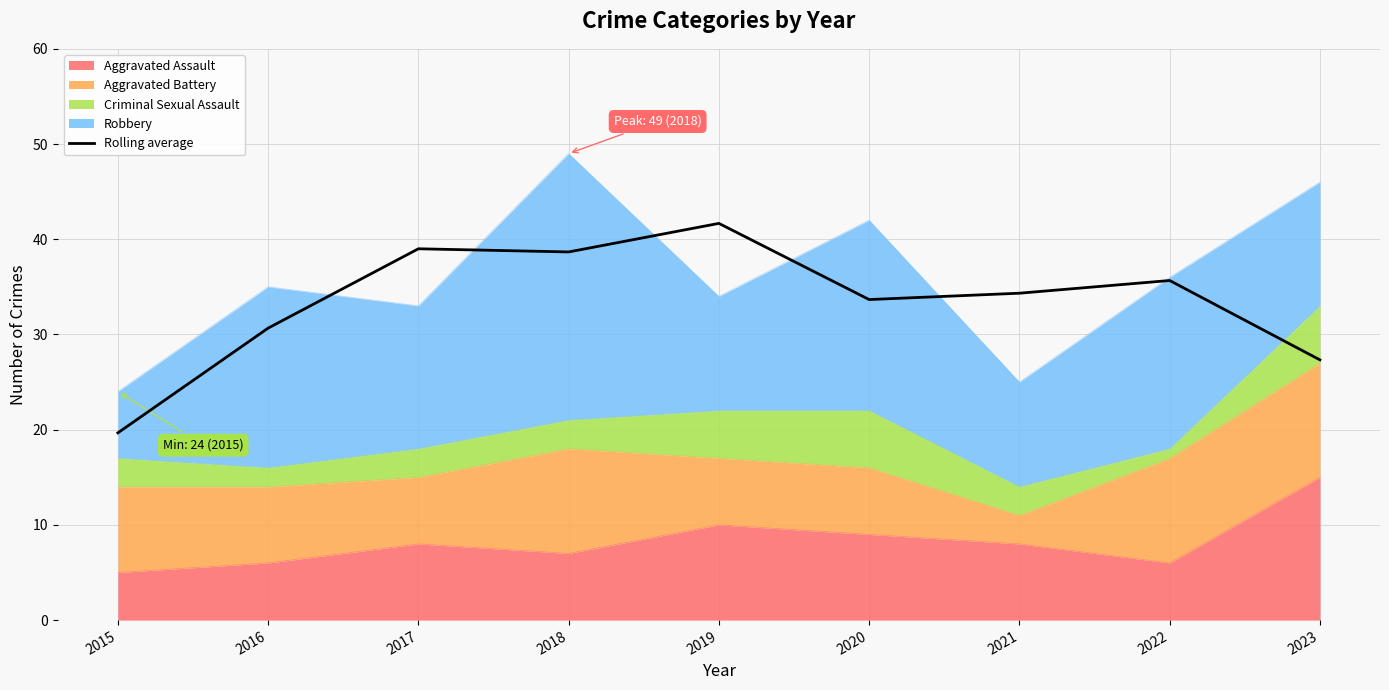

Between 2018 and 2019, which is larger?

2019